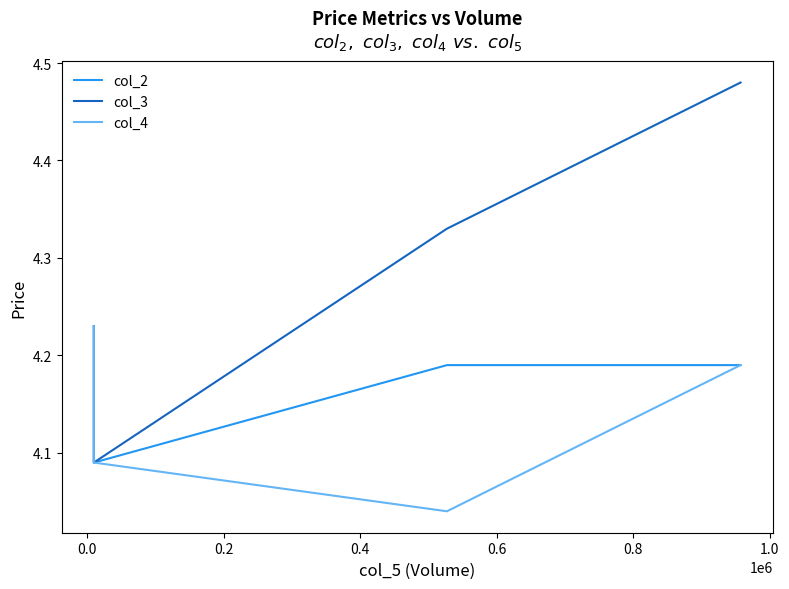

Read the col_2 value at 0.0.

4.1